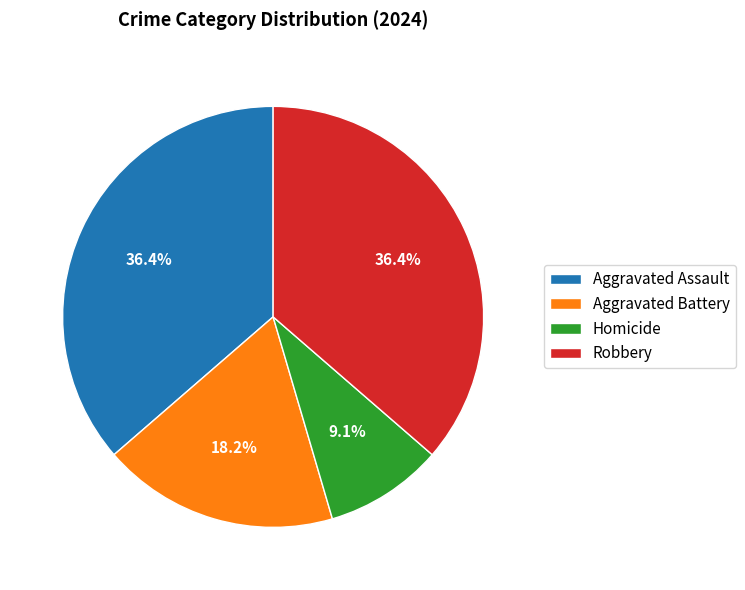

To the nearest percent, what portion does Robbery represent?

36%